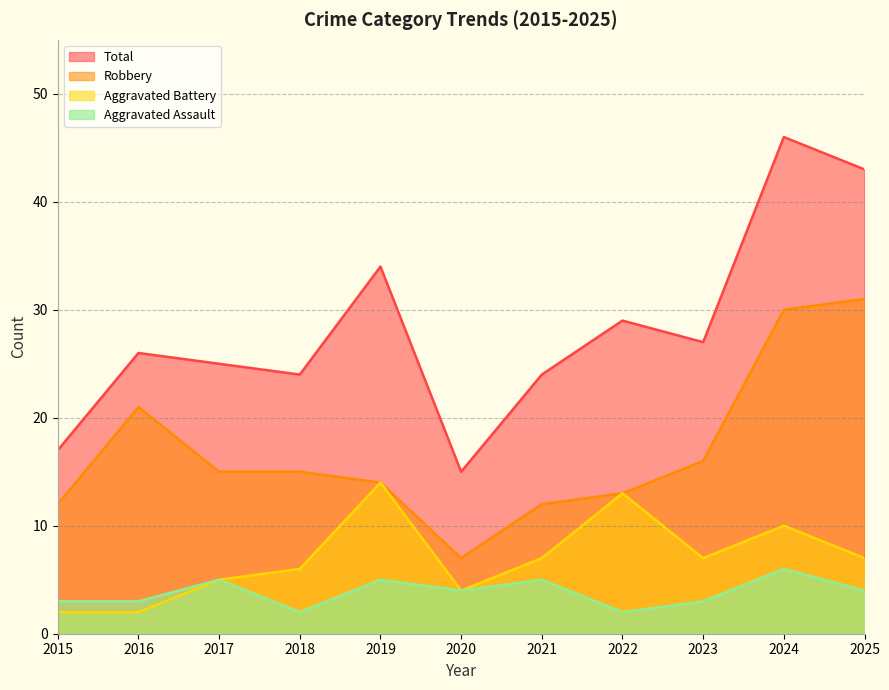

Is it true that Aggravated Assault equals 3 at 2017?

False